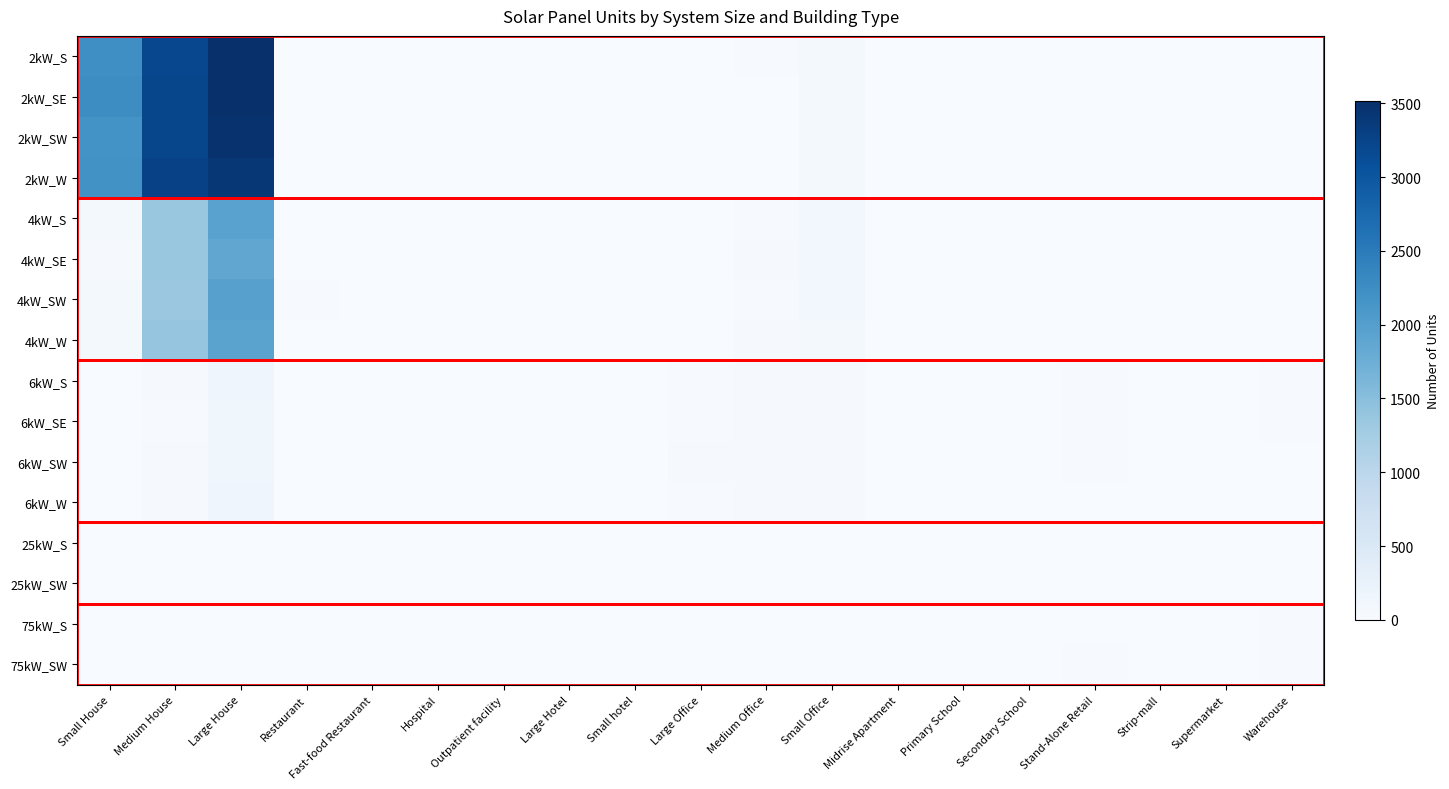

List the series in order of their peak value, highest first.

2kW_S, 2kW_SE, 2kW_SW, 2kW_W, 4kW_SW, 4kW_S, 4kW_W, 4kW_SE, 6kW_S, 6kW_W, 6kW_SE, 6kW_SW, 75kW_S, 75kW_SW, 25kW_S, 25kW_SW